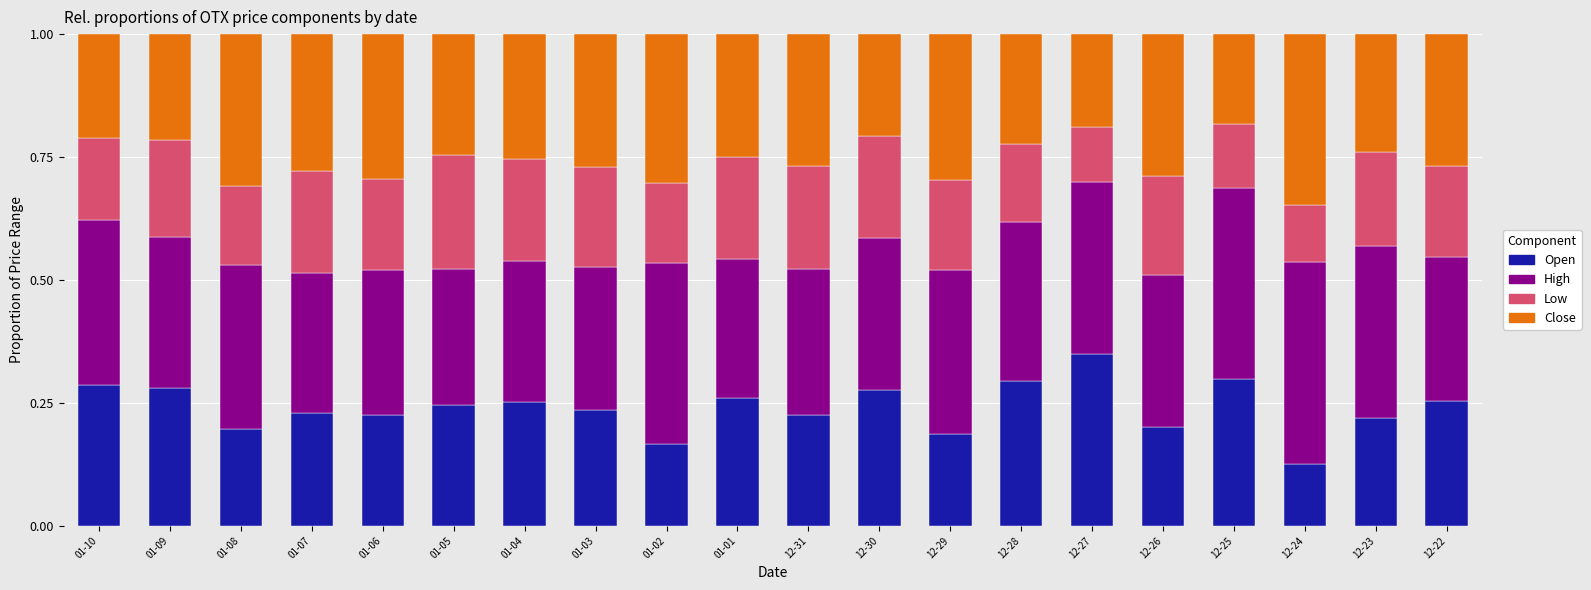

The Open series shows 0.2 at 12-23. True or false?

True